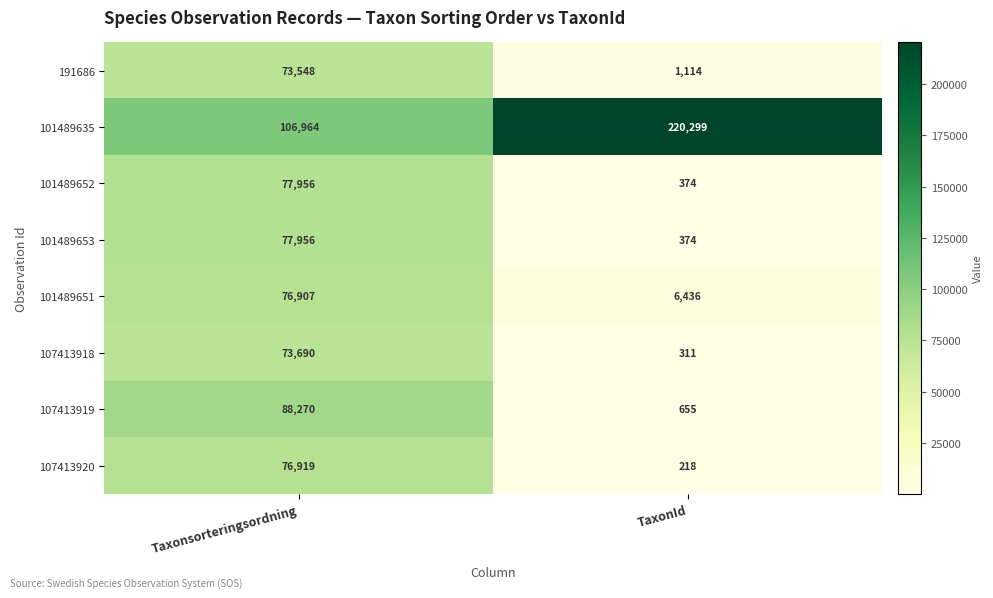

Reading left to right, transcribe all the data shown in this chart.

191686: Taxonsorteringsordning=73548	TaxonId=1114
101489635: Taxonsorteringsordning=106964	TaxonId=220299
101489652: Taxonsorteringsordning=77956	TaxonId=374
101489653: Taxonsorteringsordning=77956	TaxonId=374
101489651: Taxonsorteringsordning=76907	TaxonId=6436
107413918: Taxonsorteringsordning=73690	TaxonId=311
107413919: Taxonsorteringsordning=88270	TaxonId=655
107413920: Taxonsorteringsordning=76919	TaxonId=218